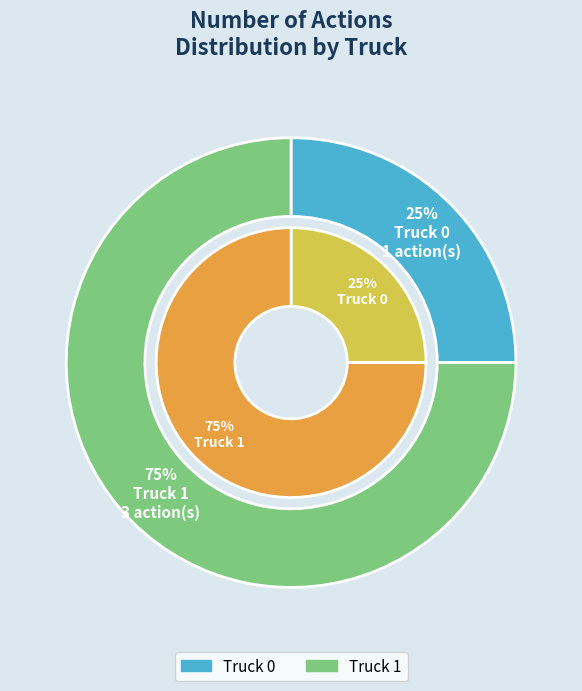

What percentage is NOT represented by Truck 1?

25.0%